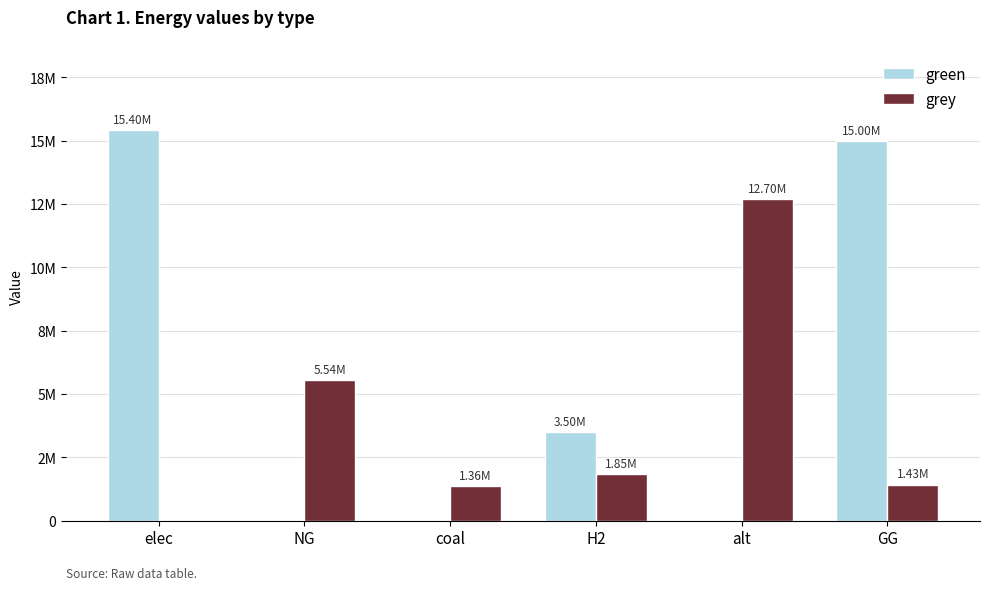

What are all the series names shown in the legend?

green, grey